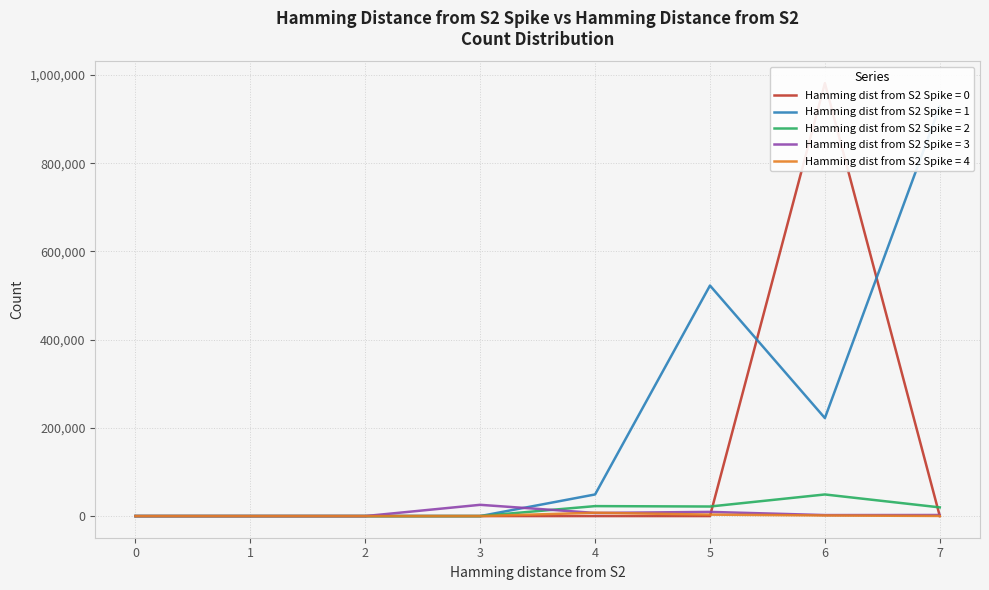

What is the total value across all series at 7?

951252